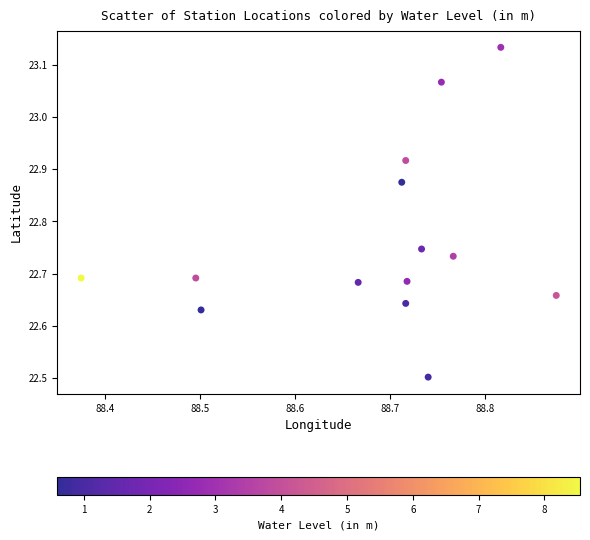

What Y value in the scatter plot is closest to 22?

22.5